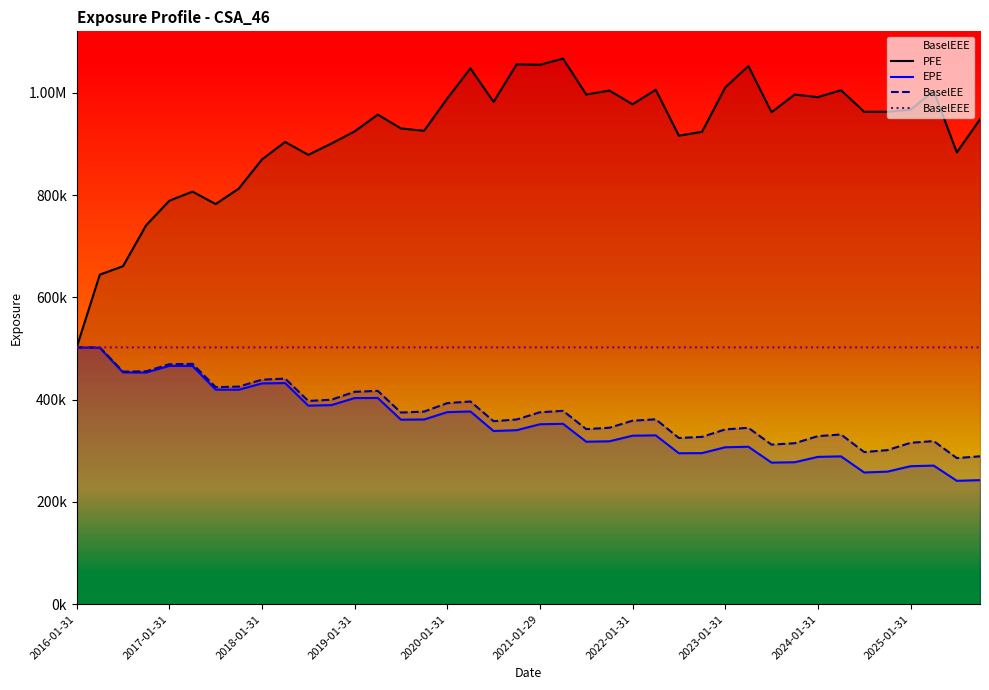

At how many categories does at least one series exceed 624881?

39